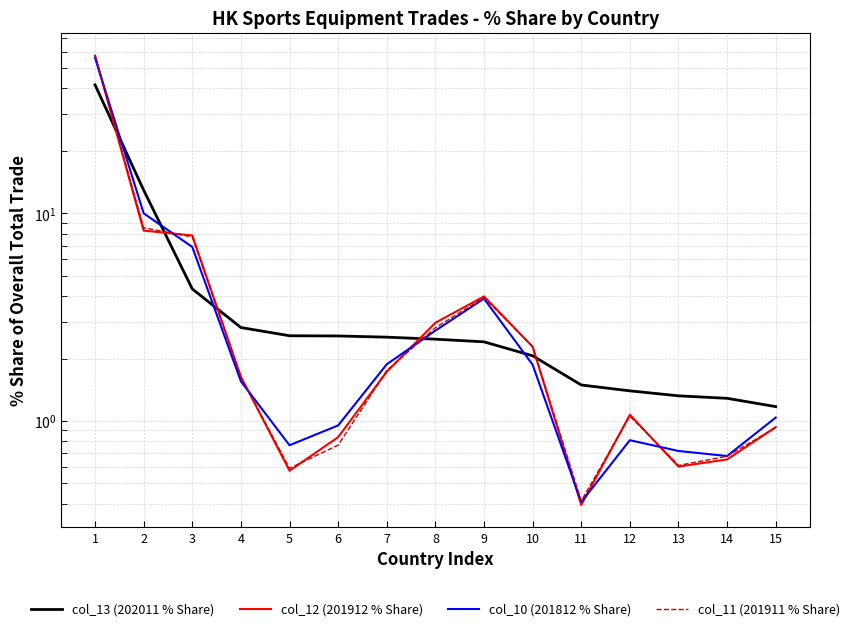

What is the sum of all col_13 (202011 % Share) values?

83.0